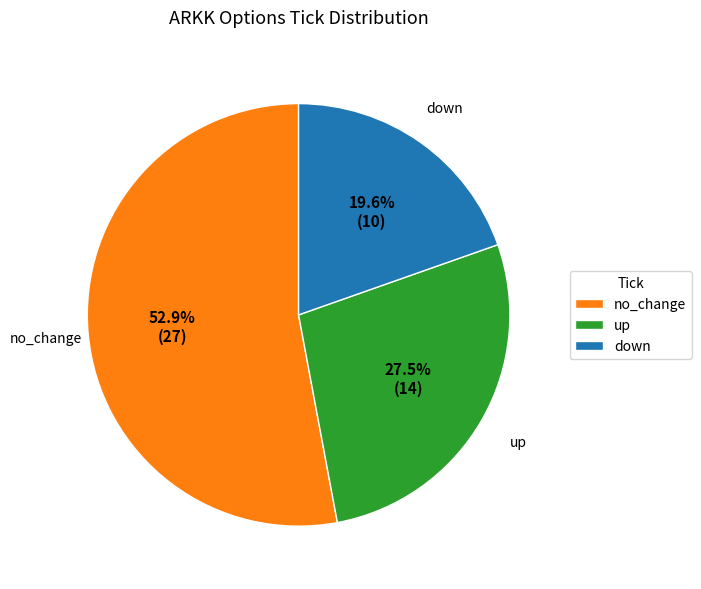

Combined, do no_change and up account for over 50%?

Yes